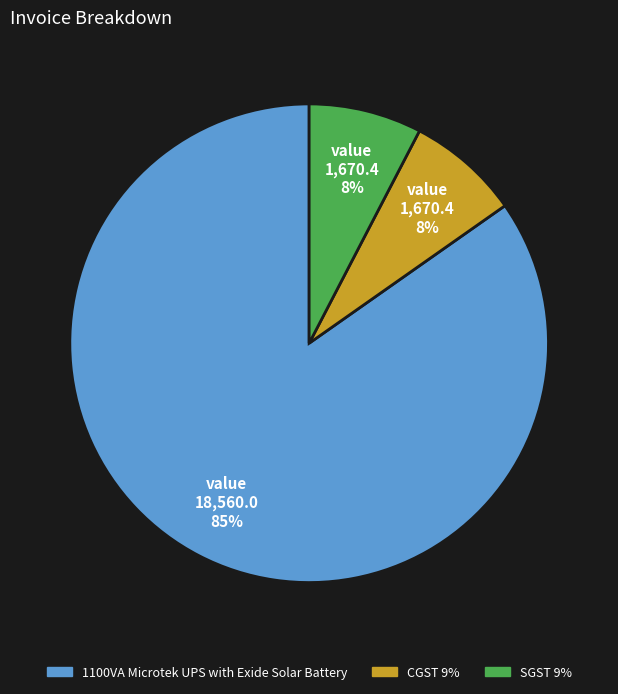

Is the sum of CGST 9% and SGST 9% greater than half?

No